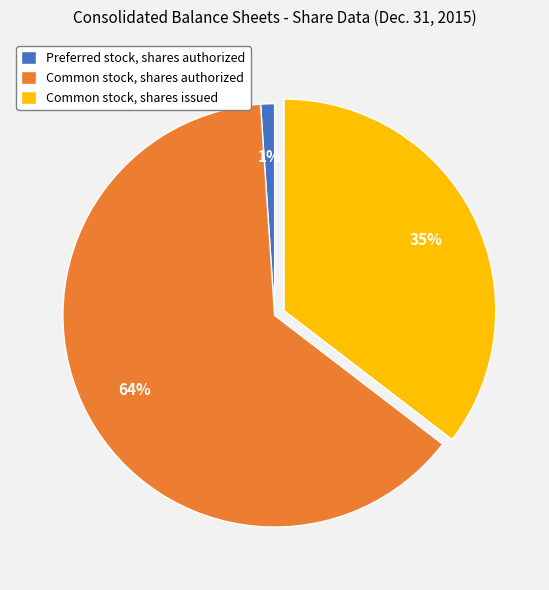

What percentage is the Common stock, shares issued slice, to the nearest percent?

35%